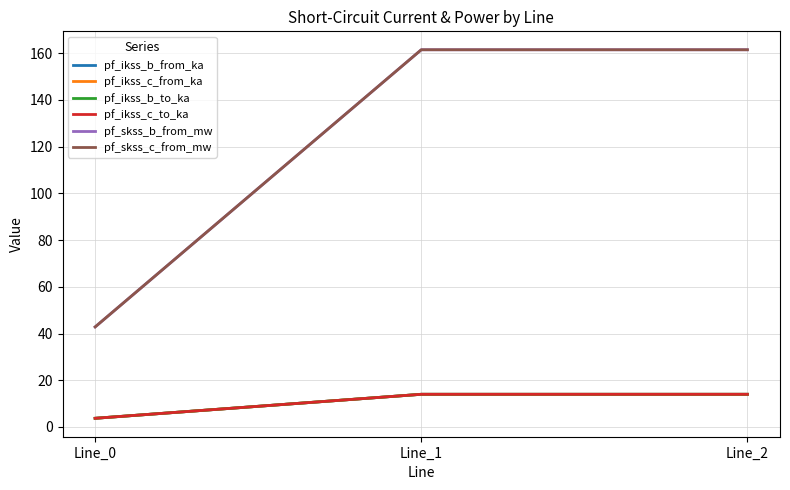

How many lines are shown in the chart?

6